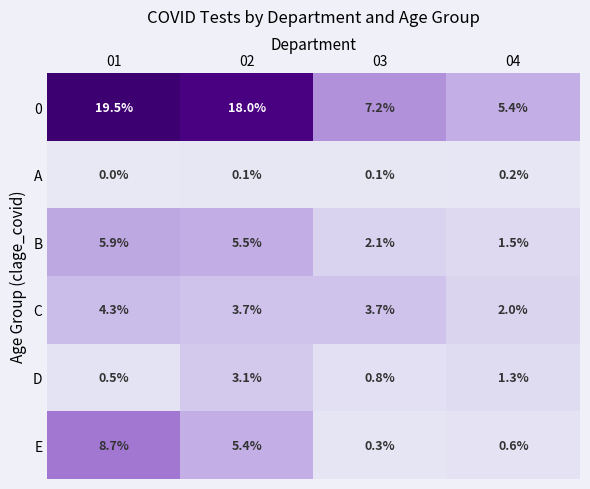

Rank the series by their maximum value, from lowest to highest.

A, D, C, B, E, 0